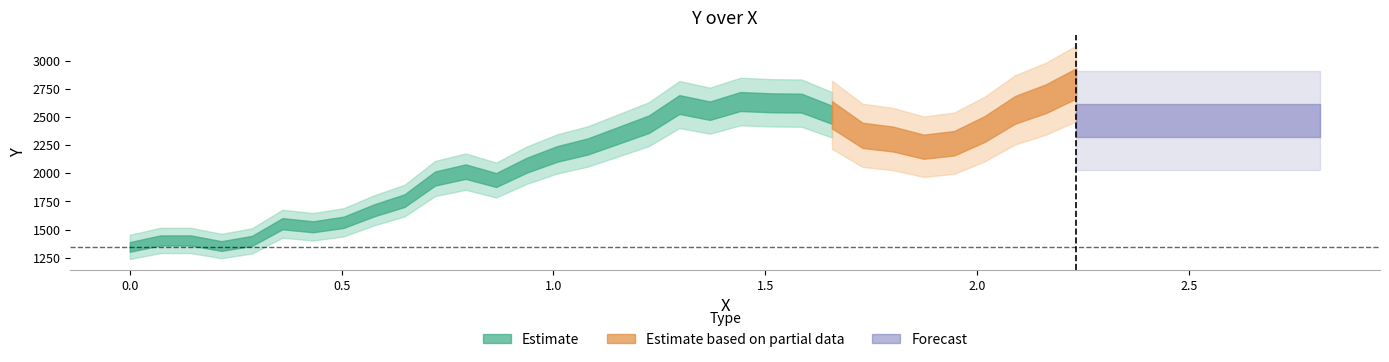

At which category does the data reach its first local peak?

2